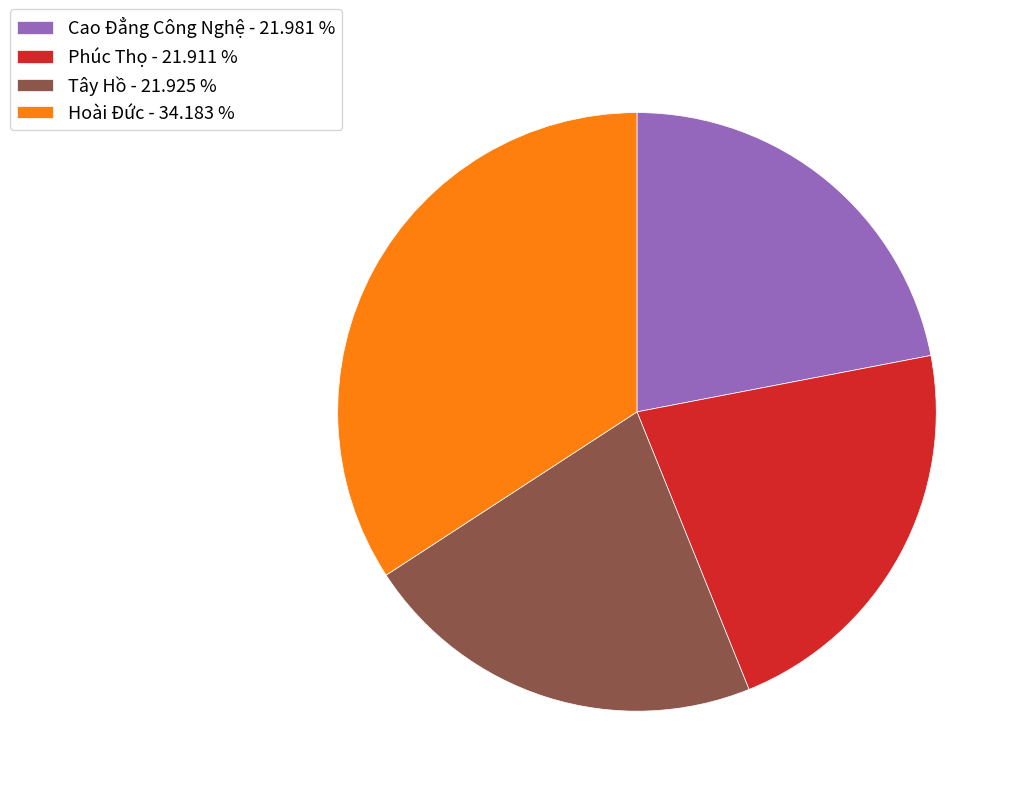

Between Phúc Thọ and Hoài Đức, which is larger?

Hoài Đức